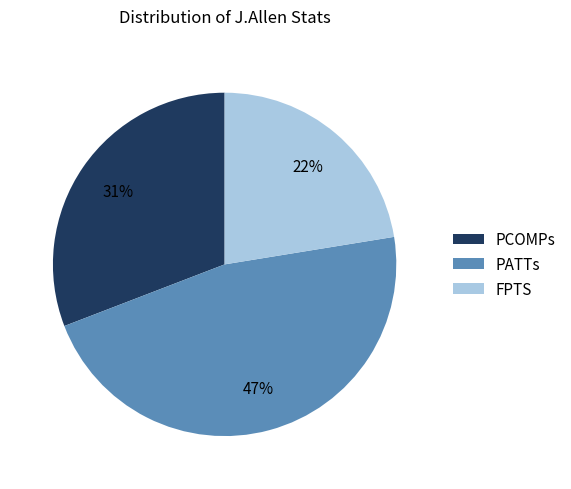

How many segments does this pie chart have?

3